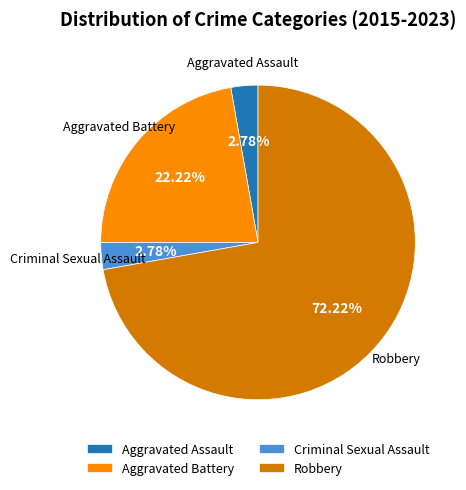

What is the majority slice?

Robbery